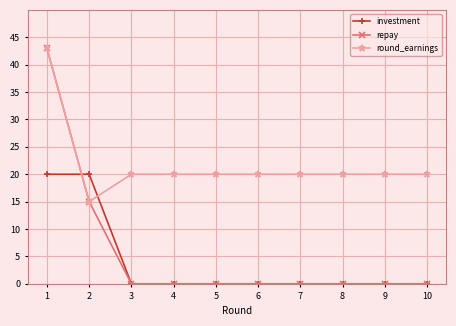

How many categories are shown in the chart?

10